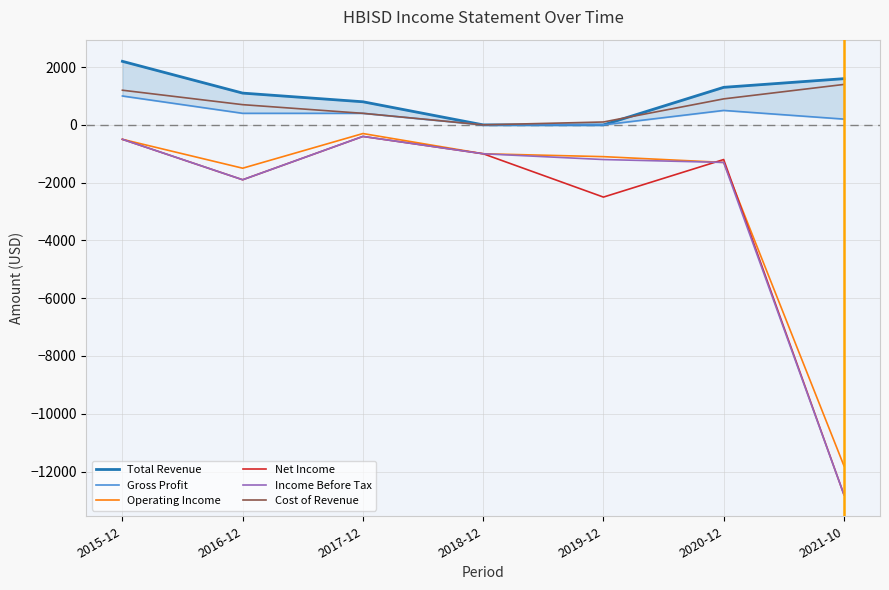

Rank the series by their maximum value, from highest to lowest.

Total Revenue, Cost of Revenue, Gross Profit, Operating Income, Net Income, Income Before Tax